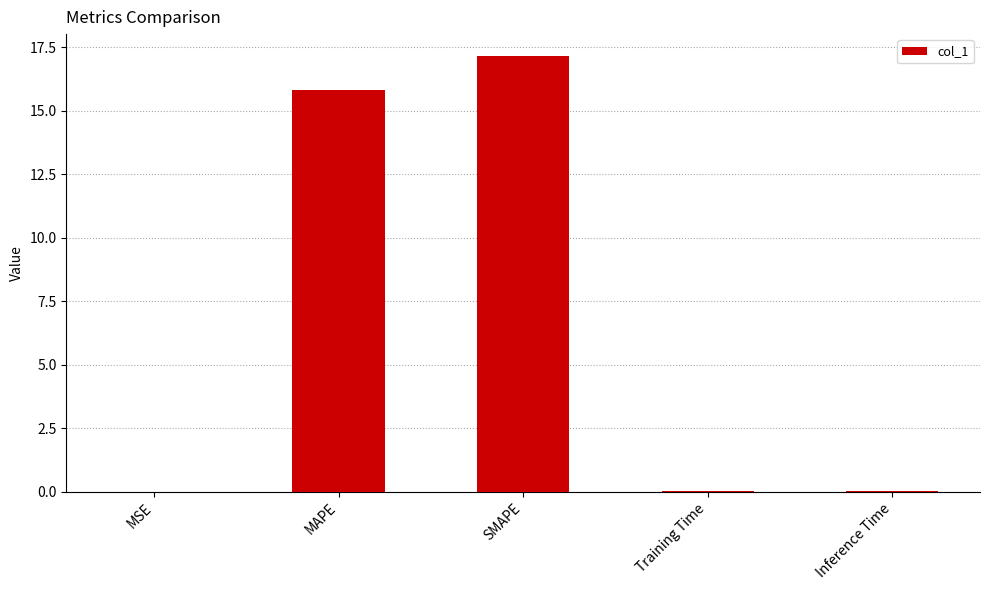

Are the bars grouped side by side (vs. stacked)?

No